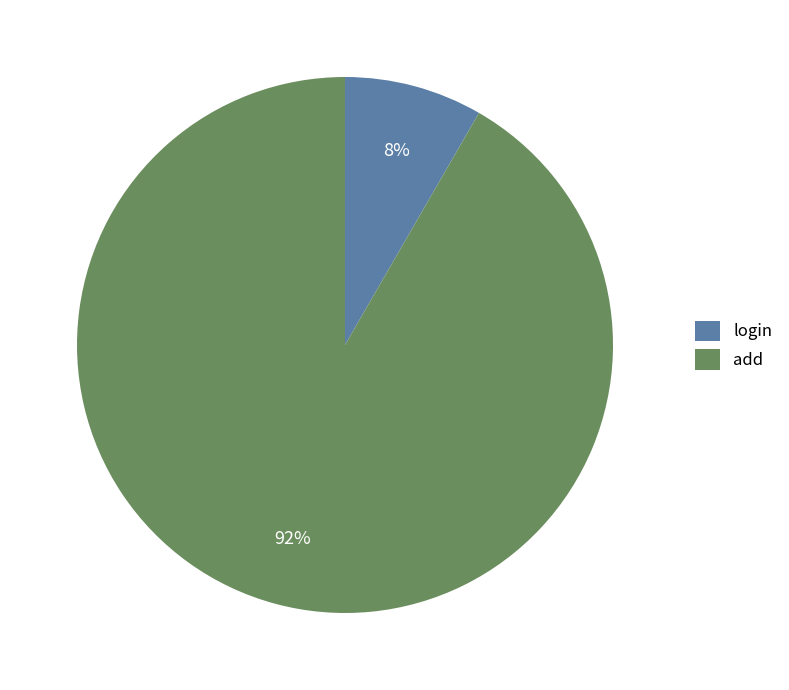

To the nearest percent, what is the combined percentage of login and add?

100%